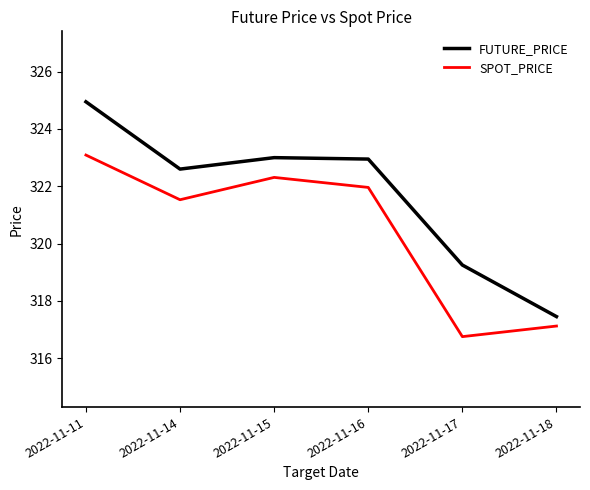

At which category is the sum across all series the highest?

2022-11-11